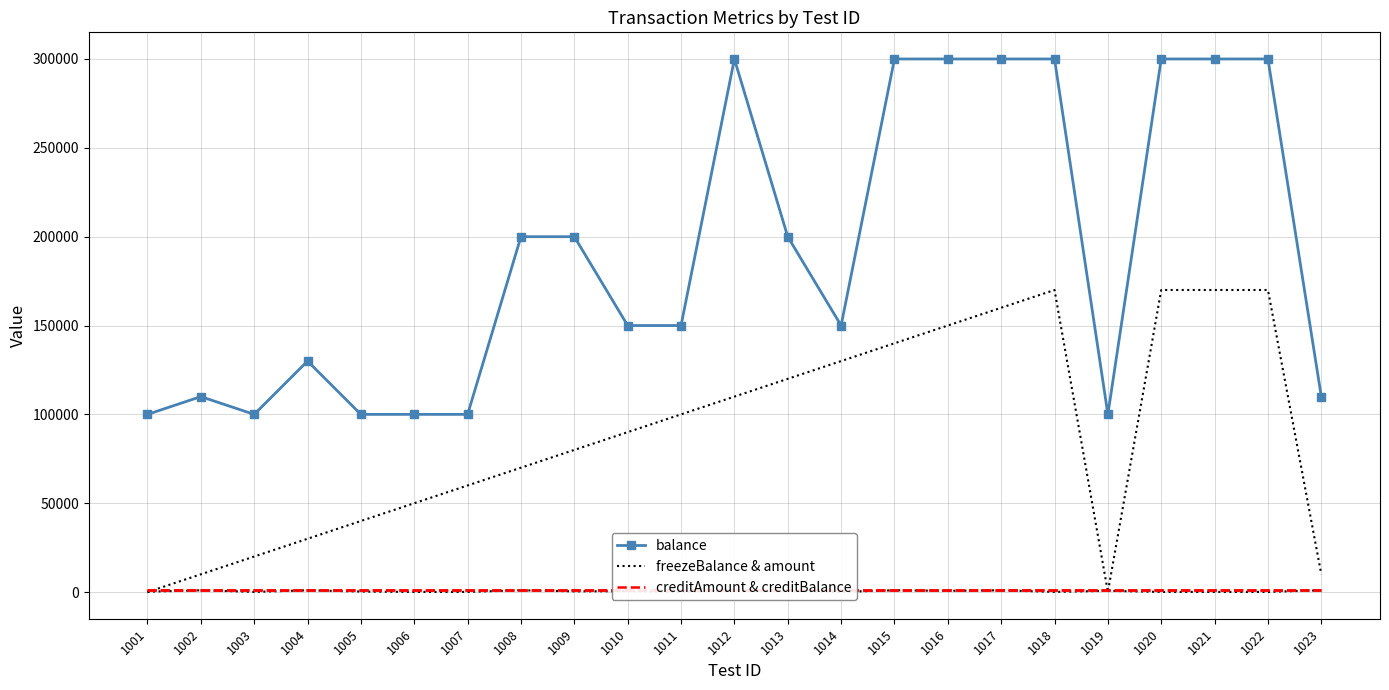

Reading left to right, what are all the values shown in this chart?

balance: 1001=100000	1002=110000	1003=100000	1004=130000	1005=100000	1006=100000	1007=100000	1008=200000	1009=200000	1010=150000	1011=150000	1012=300000	1013=200000	1014=150000	1015=300000	1016=300000	1017=300000	1018=300000	1019=100000	1020=300000	1021=300000	1022=300000	1023=110000
freezeBalance & amount: 1001=0	1002=10000	1003=20000	1004=30000	1005=40000	1006=50000	1007=60000	1008=70000	1009=80000	1010=90000	1011=100000	1012=110000	1013=120000	1014=130000	1015=140000	1016=150000	1017=160000	1018=170000	1019=0	1020=170000	1021=170000	1022=170000	1023=10000
creditAmount & creditBalance: 1001=1000	1002=1000	1003=1000	1004=1000	1005=1000	1006=1000	1007=1000	1008=1000	1009=1000	1010=1000	1011=1000	1012=1000	1013=1000	1014=1000	1015=1000	1016=1000	1017=1000	1018=1000	1019=1000	1020=1000	1021=1000	1022=1000	1023=1000